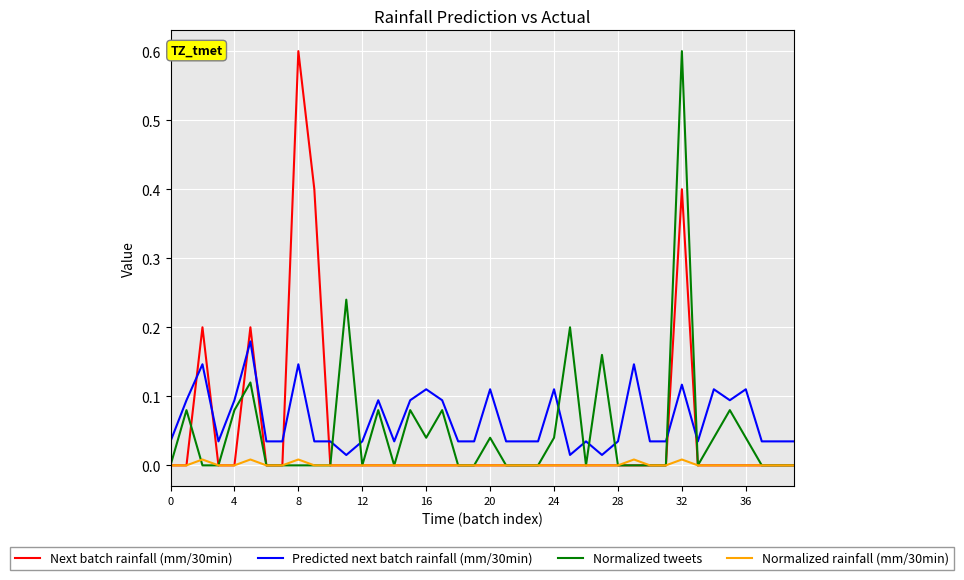

What is the maximum value shown in the chart?

0.6